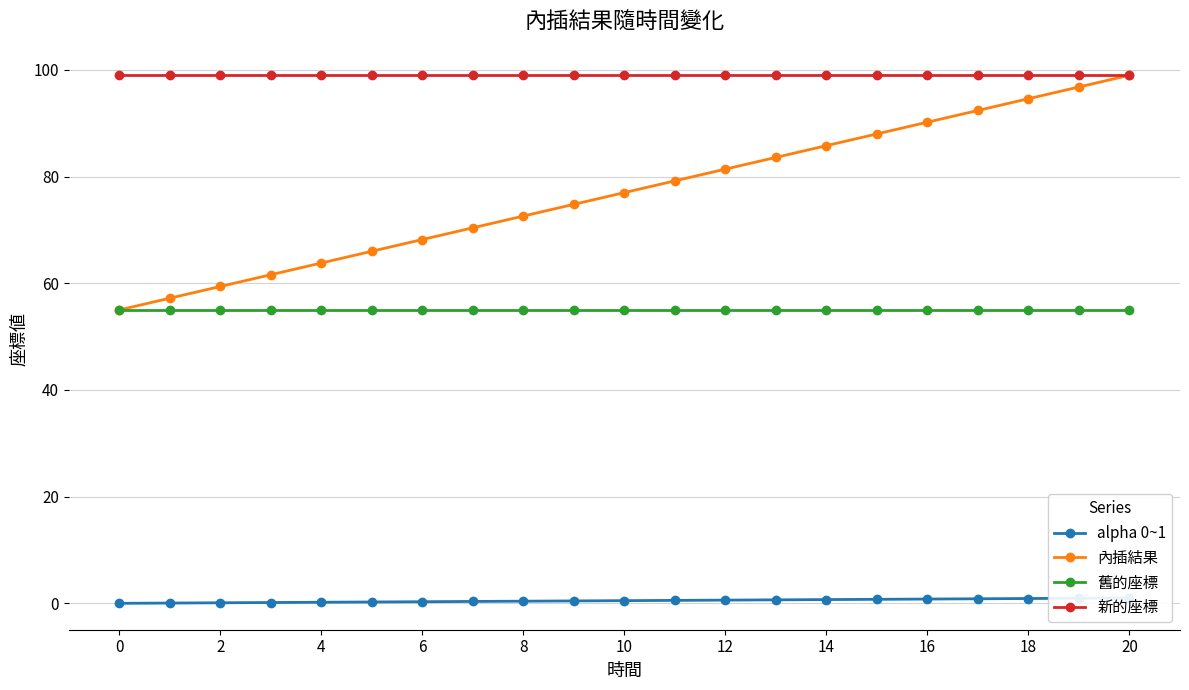

The value of 舊的座標 at 20 is 76.3. True or false?

False